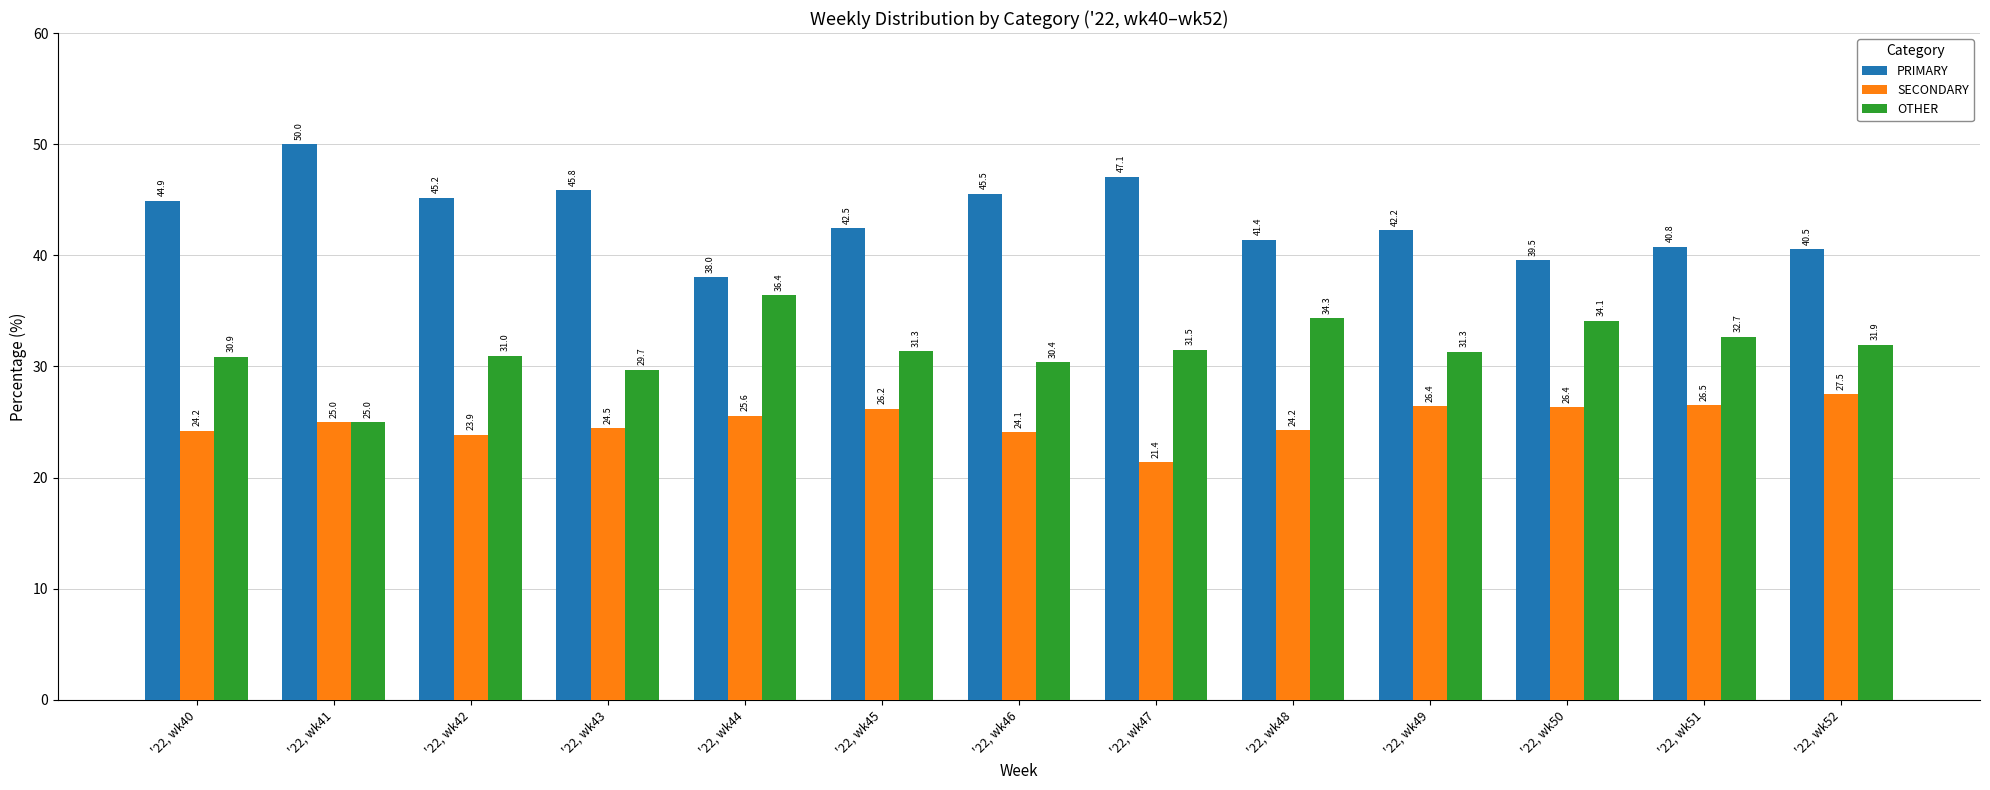

Is the value of PRIMARY at '22, wk49 greater than the value of SECONDARY at '22, wk46?

Yes